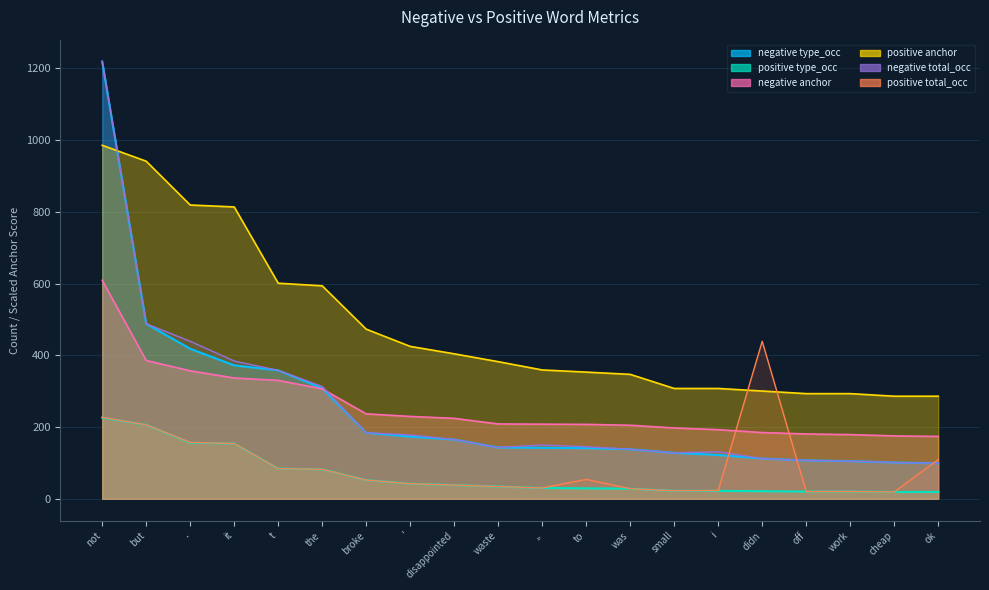

What is the total value across all series at ,,?

919.0